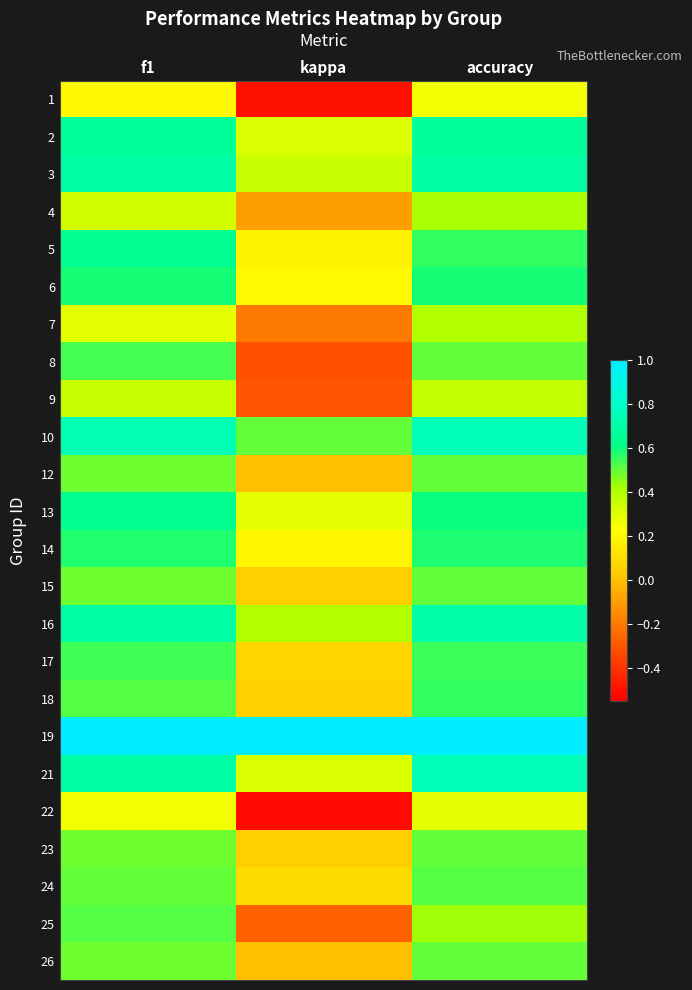

How many categories are shown in the chart?

3